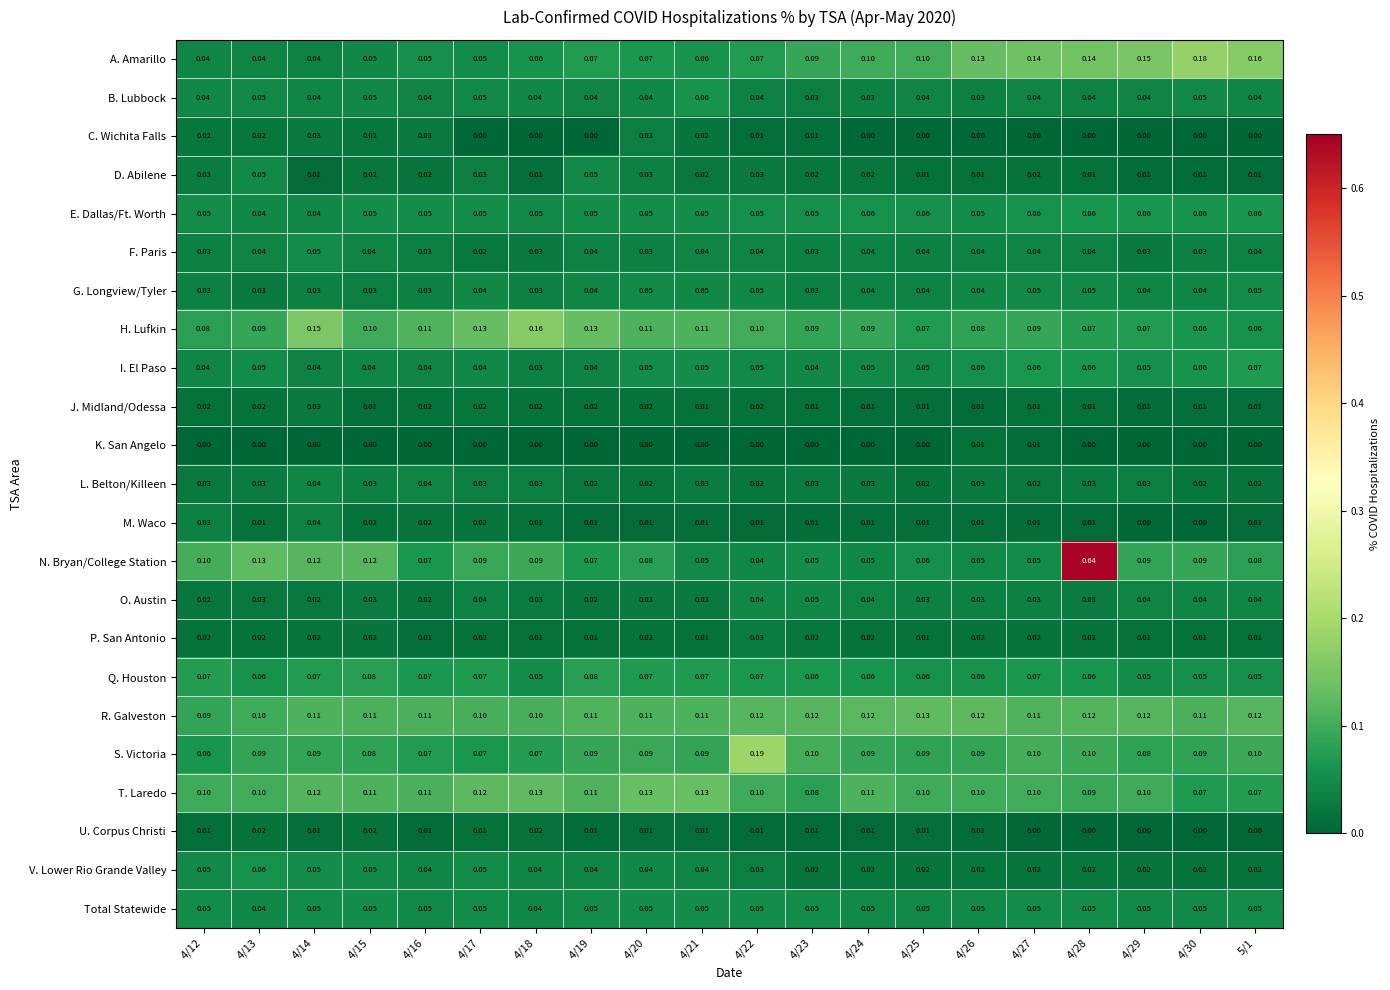

Which series has the largest total across all categories?

R. Galveston